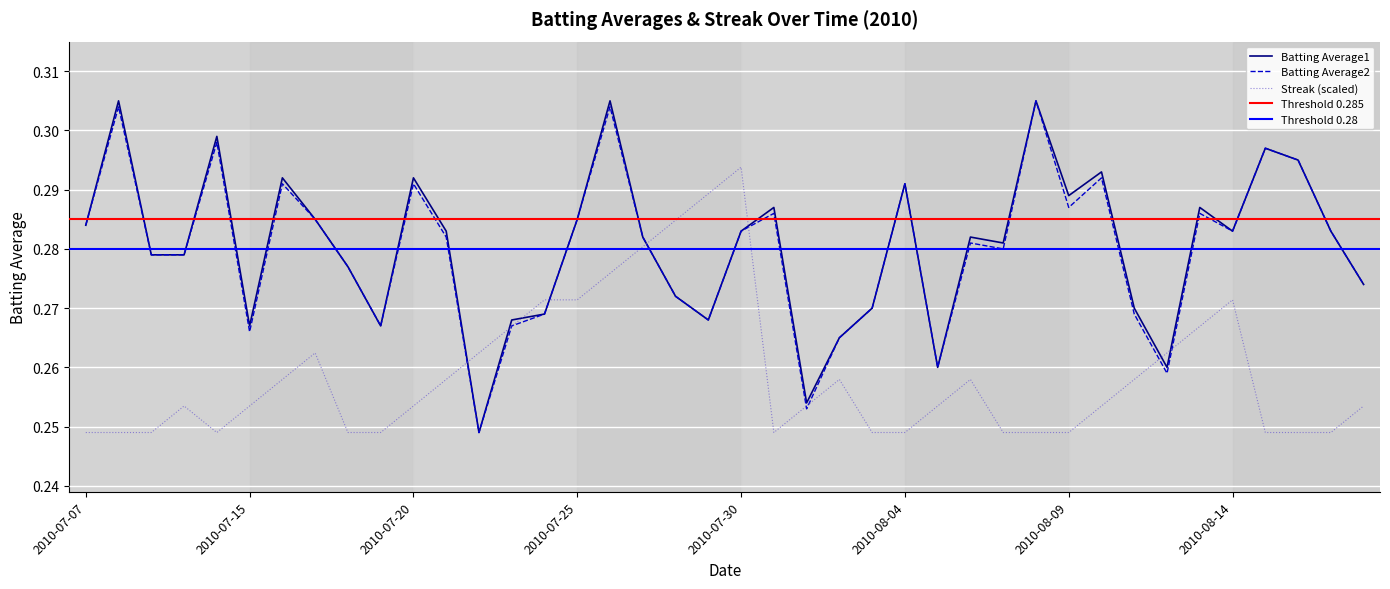

What is the total value across all series at 2010-07-26?

0.9